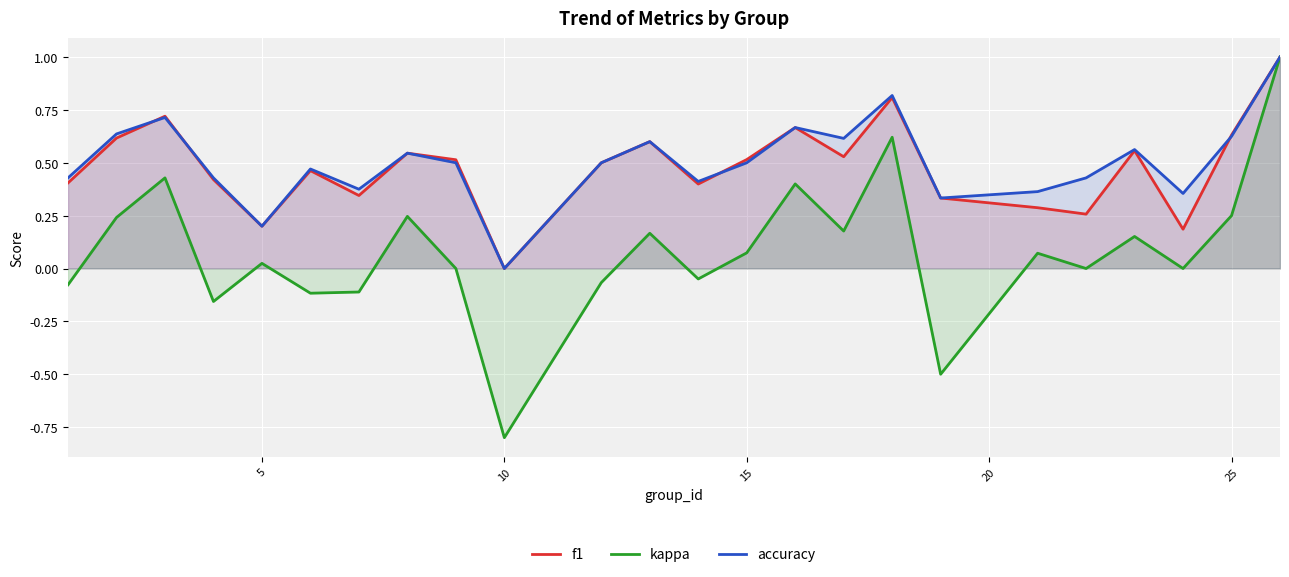

Does the chart display data point markers on the line(s)?

No